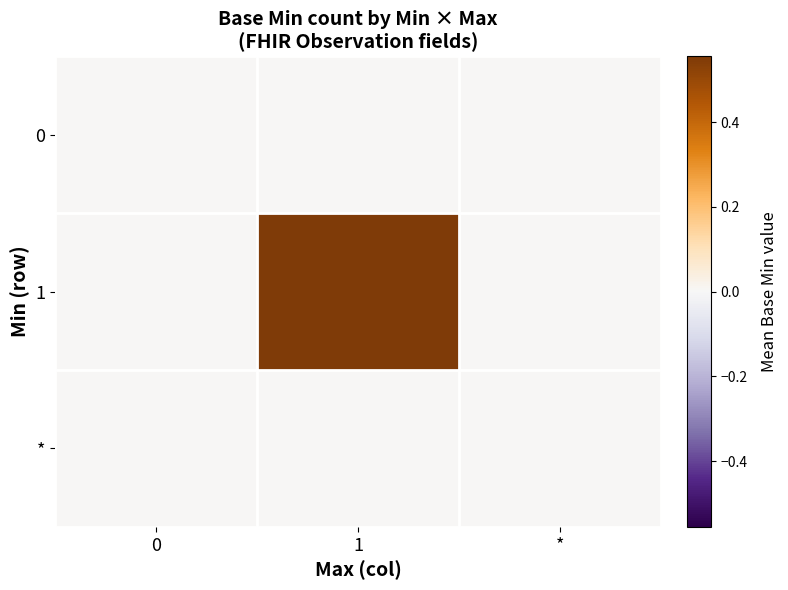

List the series in order of their peak value, highest first.

1, 0, *